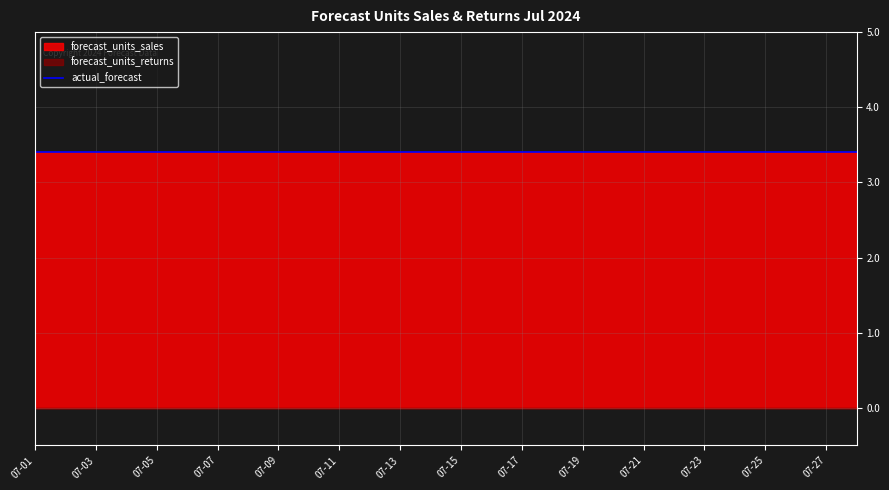

Reading right to left, list all the values displayed in this chart.

forecast_units_sales: 2024-07-28=3.4	2024-07-27=3.4	2024-07-26=3.4	2024-07-25=3.4	2024-07-24=3.4	2024-07-23=3.4	2024-07-22=3.4	2024-07-21=3.4	2024-07-20=3.4	2024-07-19=3.4	2024-07-18=3.4	2024-07-17=3.4	2024-07-16=3.4	2024-07-15=3.4	2024-07-14=3.4	2024-07-13=3.4	2024-07-12=3.4	2024-07-11=3.4	2024-07-10=3.4	2024-07-09=3.4	2024-07-08=3.4	2024-07-07=3.4	2024-07-06=3.4	2024-07-05=3.4	2024-07-04=3.4	2024-07-03=3.4	2024-07-02=3.4	2024-07-01=3.4
forecast_units_returns: 2024-07-28=0.0	2024-07-27=0.0	2024-07-26=0.0	2024-07-25=0.0	2024-07-24=0.0	2024-07-23=0.0	2024-07-22=0.0	2024-07-21=0.0	2024-07-20=0.0	2024-07-19=0.0	2024-07-18=0.0	2024-07-17=0.0	2024-07-16=0.0	2024-07-15=0.0	2024-07-14=0.0	2024-07-13=0.0	2024-07-12=0.0	2024-07-11=0.0	2024-07-10=0.0	2024-07-09=0.0	2024-07-08=0.0	2024-07-07=0.0	2024-07-06=0.0	2024-07-05=0.0	2024-07-04=0.0	2024-07-03=0.0	2024-07-02=0.0	2024-07-01=0.0
actual_forecast: 2024-07-28=3.4	2024-07-27=3.4	2024-07-26=3.4	2024-07-25=3.4	2024-07-24=3.4	2024-07-23=3.4	2024-07-22=3.4	2024-07-21=3.4	2024-07-20=3.4	2024-07-19=3.4	2024-07-18=3.4	2024-07-17=3.4	2024-07-16=3.4	2024-07-15=3.4	2024-07-14=3.4	2024-07-13=3.4	2024-07-12=3.4	2024-07-11=3.4	2024-07-10=3.4	2024-07-09=3.4	2024-07-08=3.4	2024-07-07=3.4	2024-07-06=3.4	2024-07-05=3.4	2024-07-04=3.4	2024-07-03=3.4	2024-07-02=3.4	2024-07-01=3.4